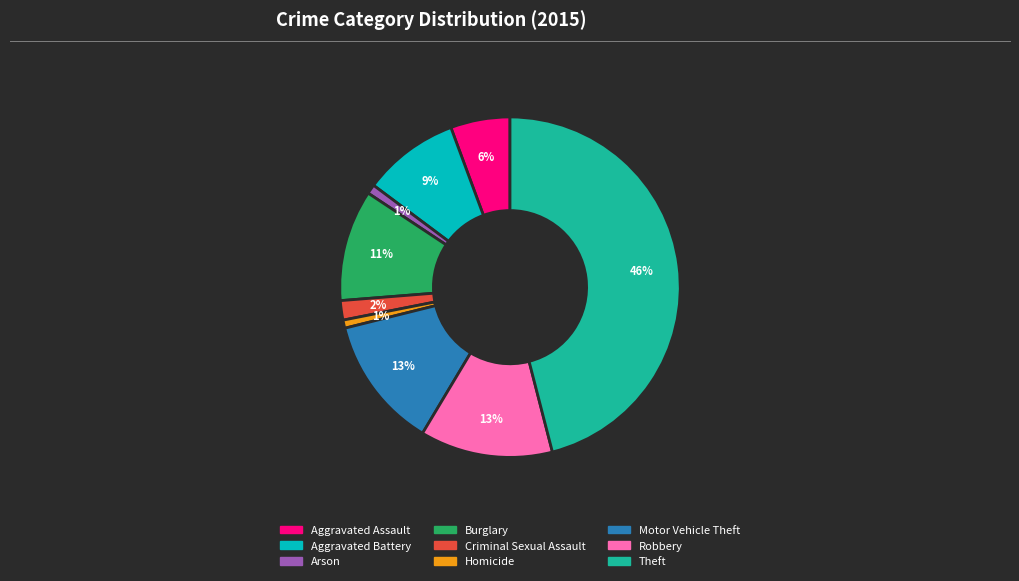

Which slice is the largest?

Theft